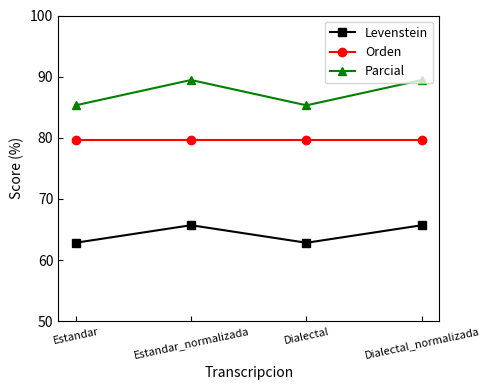

What position from the left is Dialectal?

3